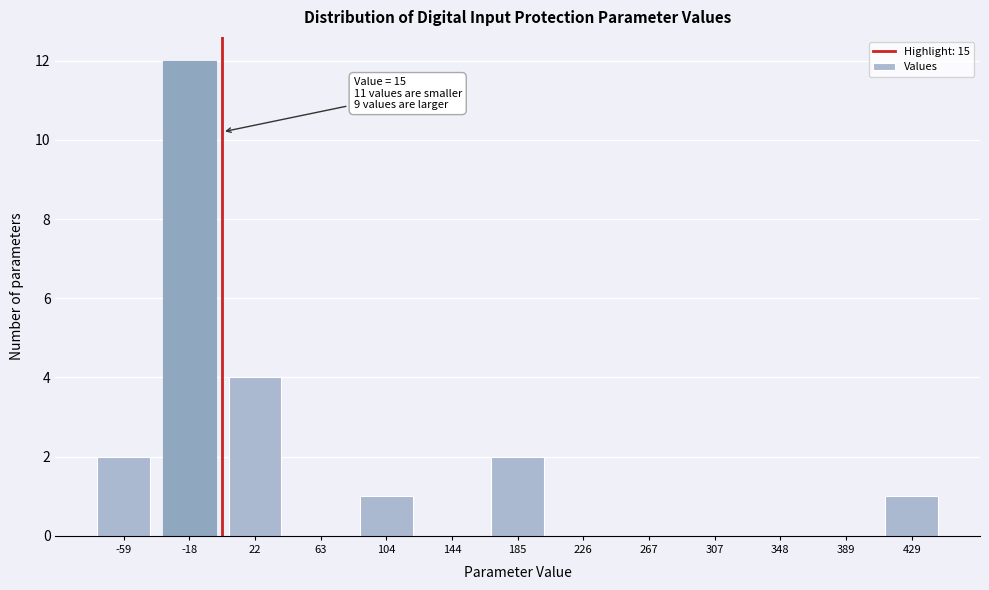

Reading left to right, extract all data points from this chart.

-59=2	-18=12	22=4	63=0	104=1	144=0	185=2	226=0	267=0	307=0	348=0	389=0	429=1